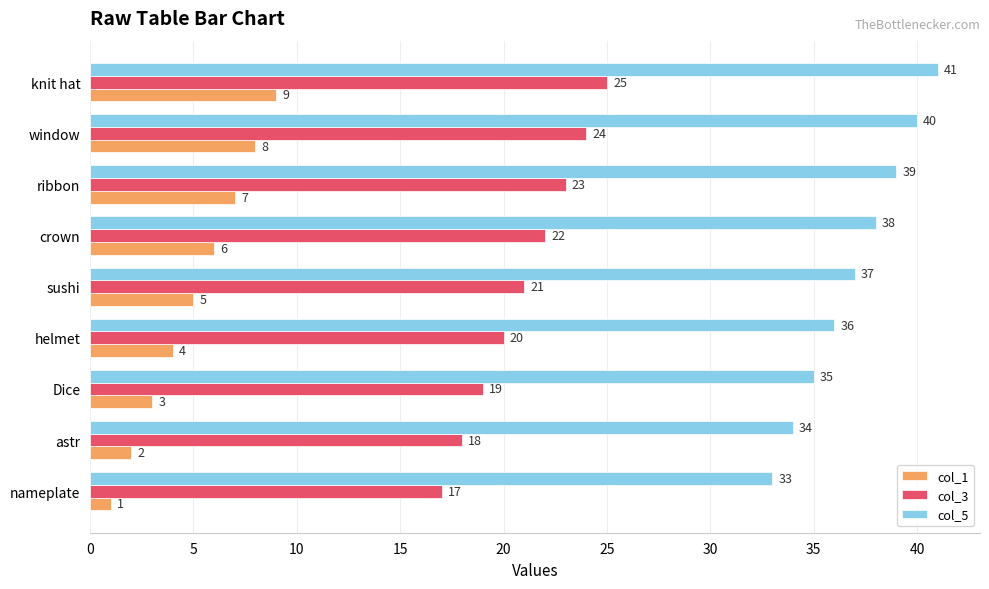

List the series in order of their overall mean, highest first.

col_5, col_3, col_1